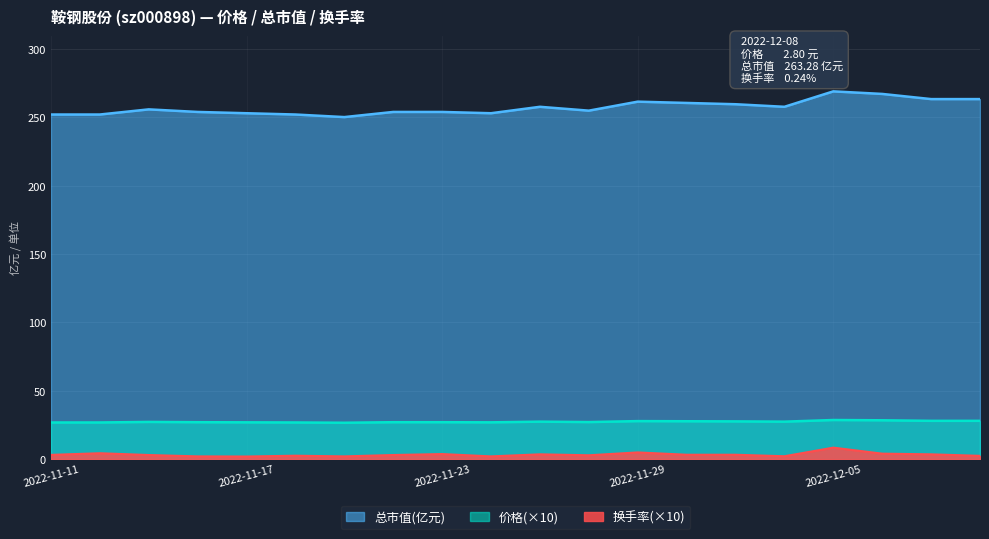

In 换手率, how many points are lower than both neighbors (excluding endpoints)?

5